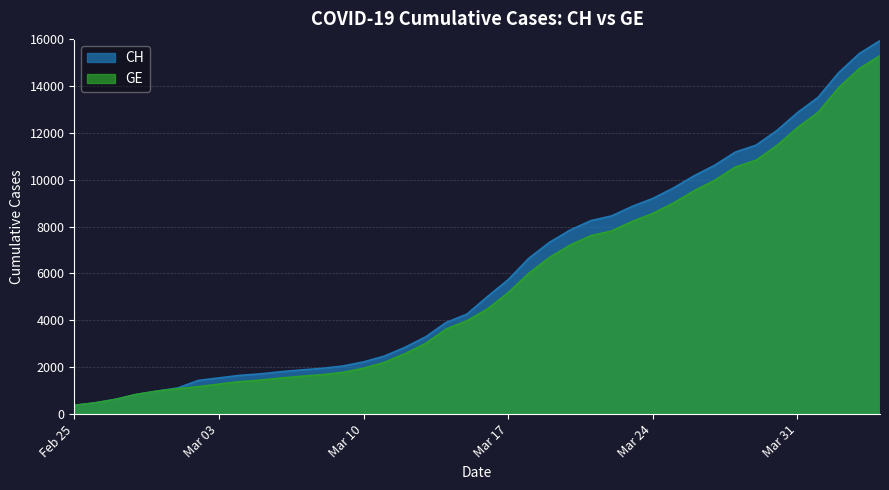

What is the total value across all series at 2020-03-27?

20584